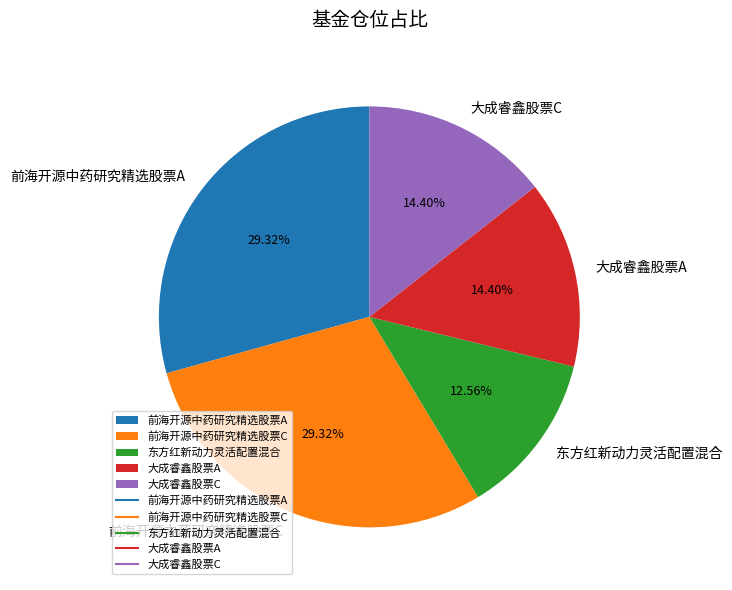

How much of the chart is everything except 东方红新动力灵活配置混合?

87.4%